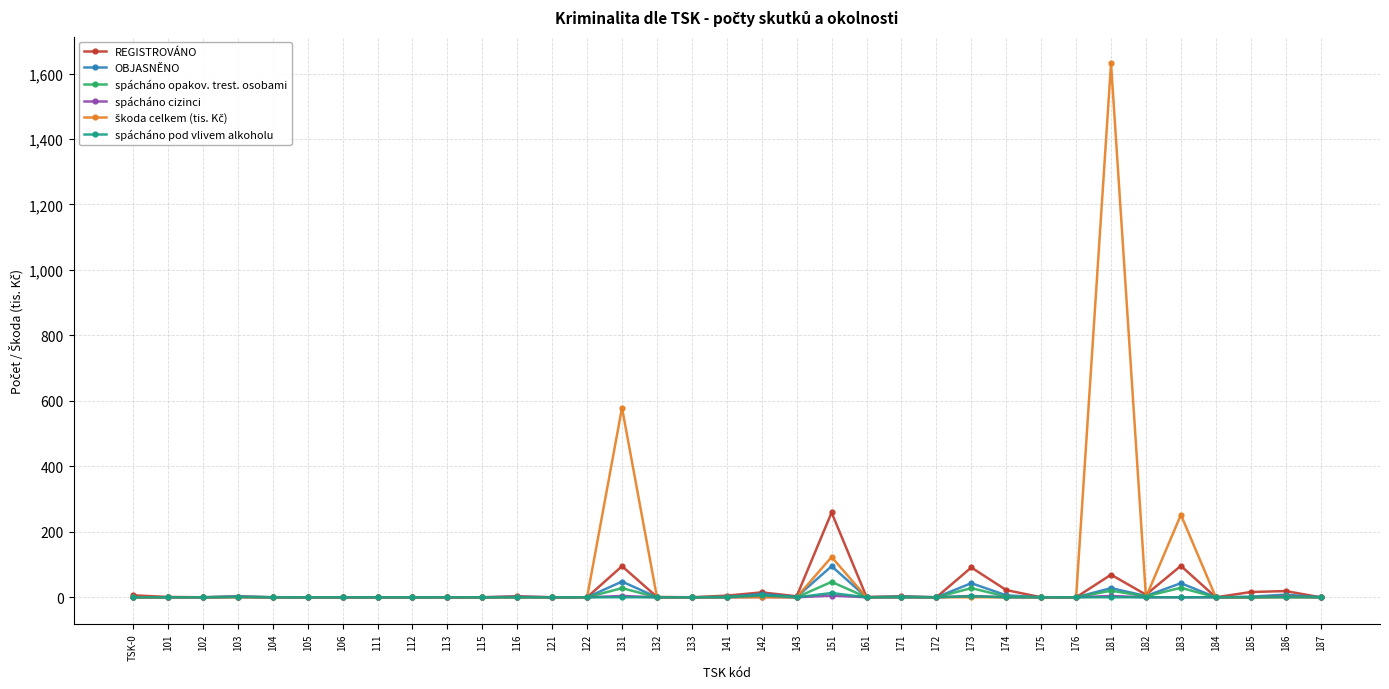

What is the sum of all REGISTROVÁNO values?

715